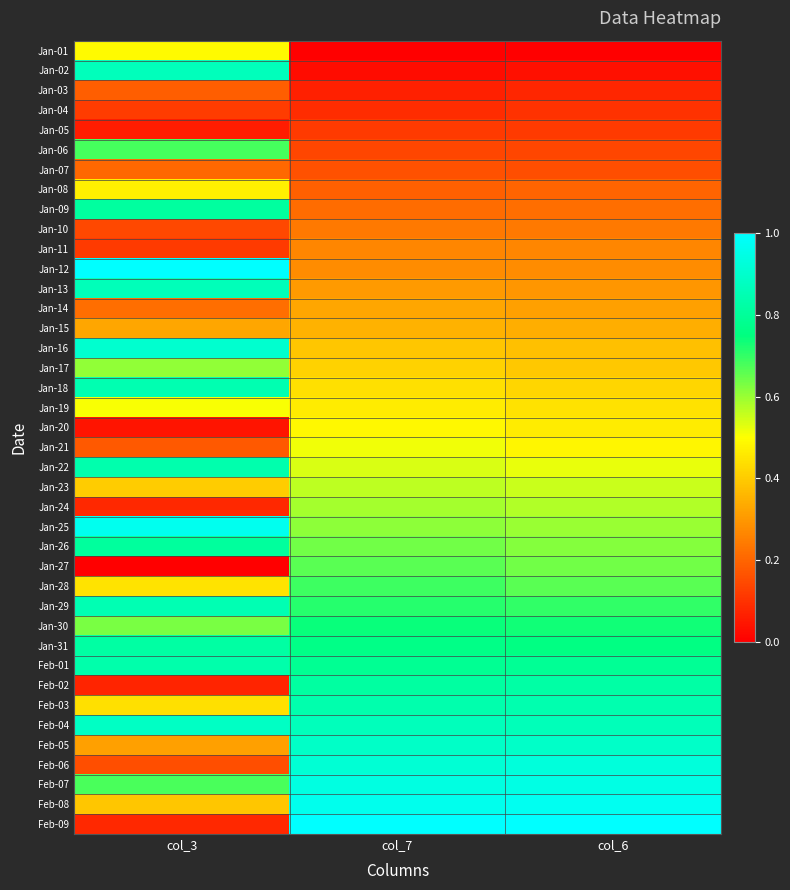

Count the number of categories in the chart.

3